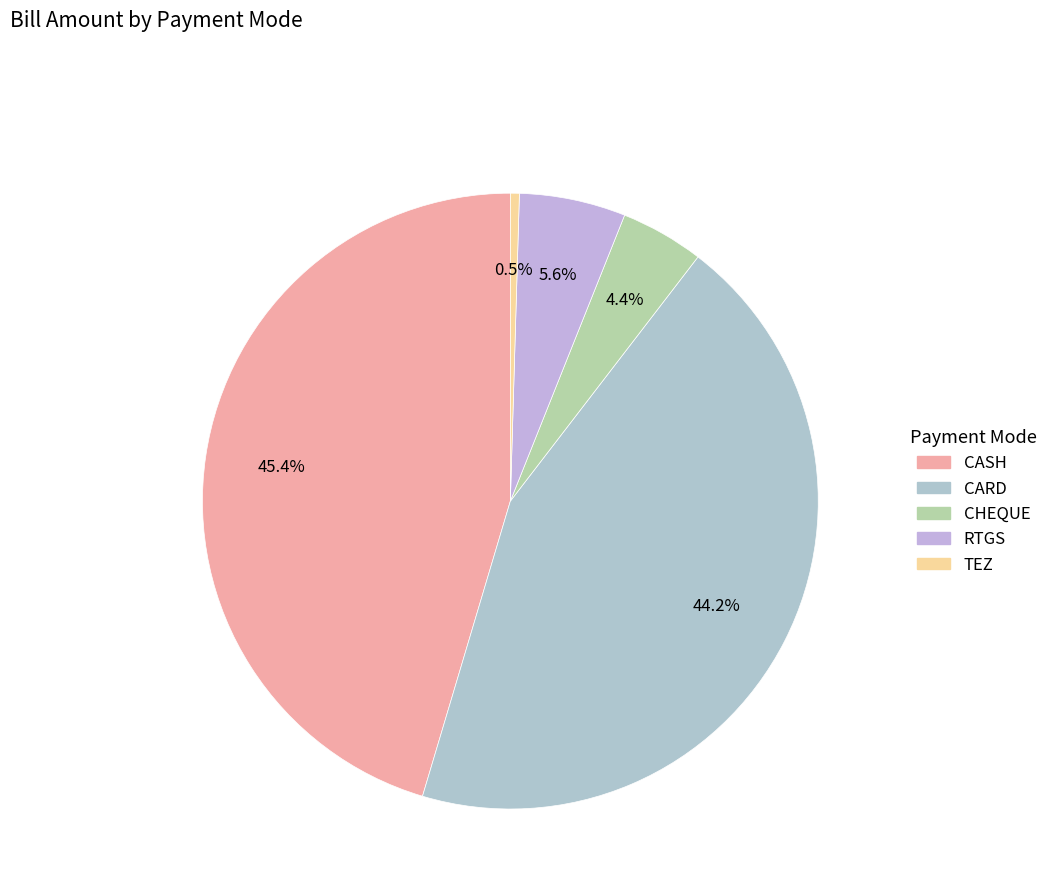

What is the largest slice in the pie chart?

CASH